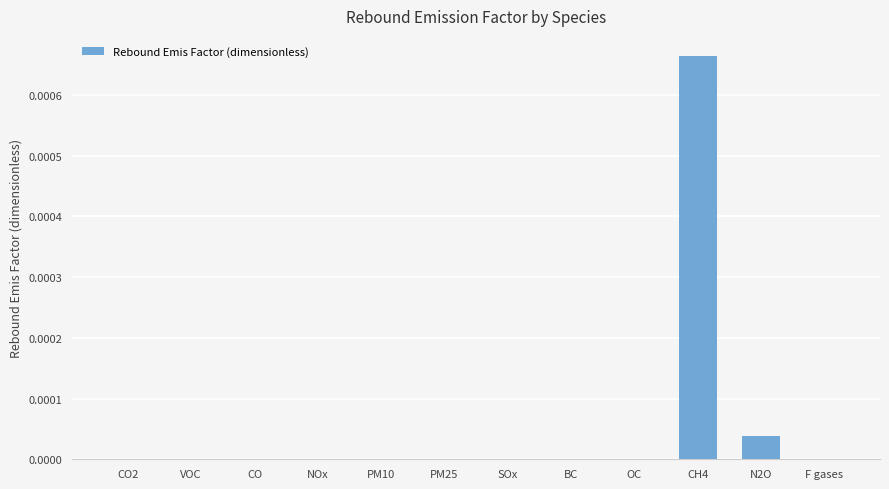

Which label corresponds to the largest value in the chart?

CH4